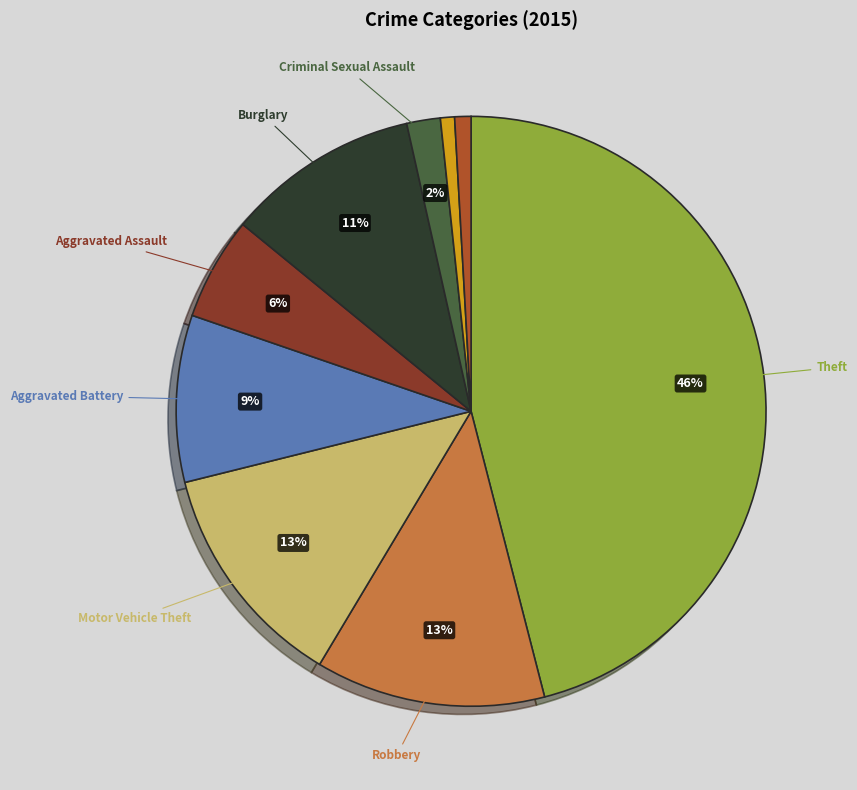

Is there any slice that represents more than half of the pie?

No